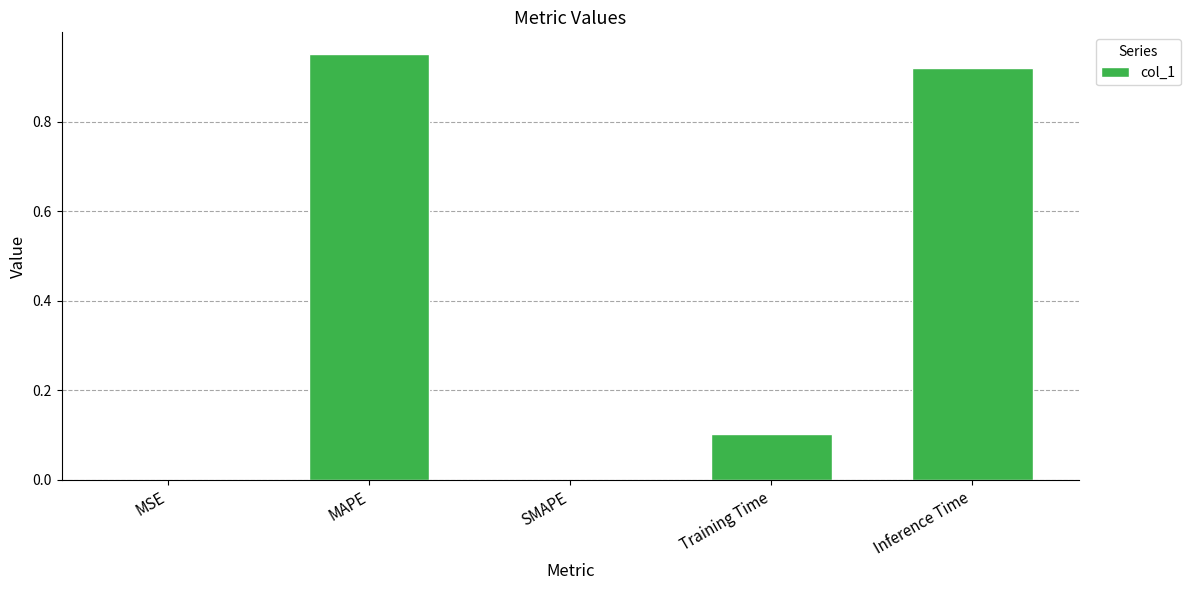

What is the change in value from SMAPE to Inference Time?

+0.9